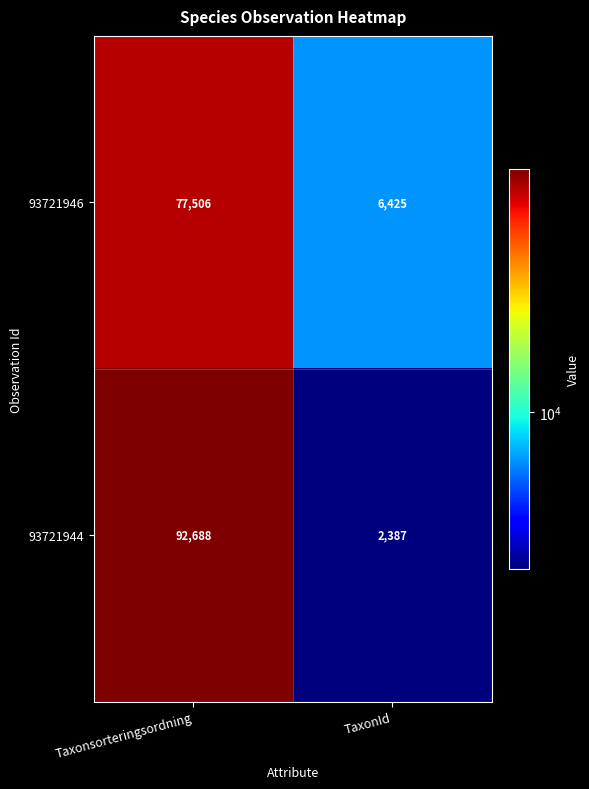

Is it true that 93721944 equals 1232 at TaxonId?

False